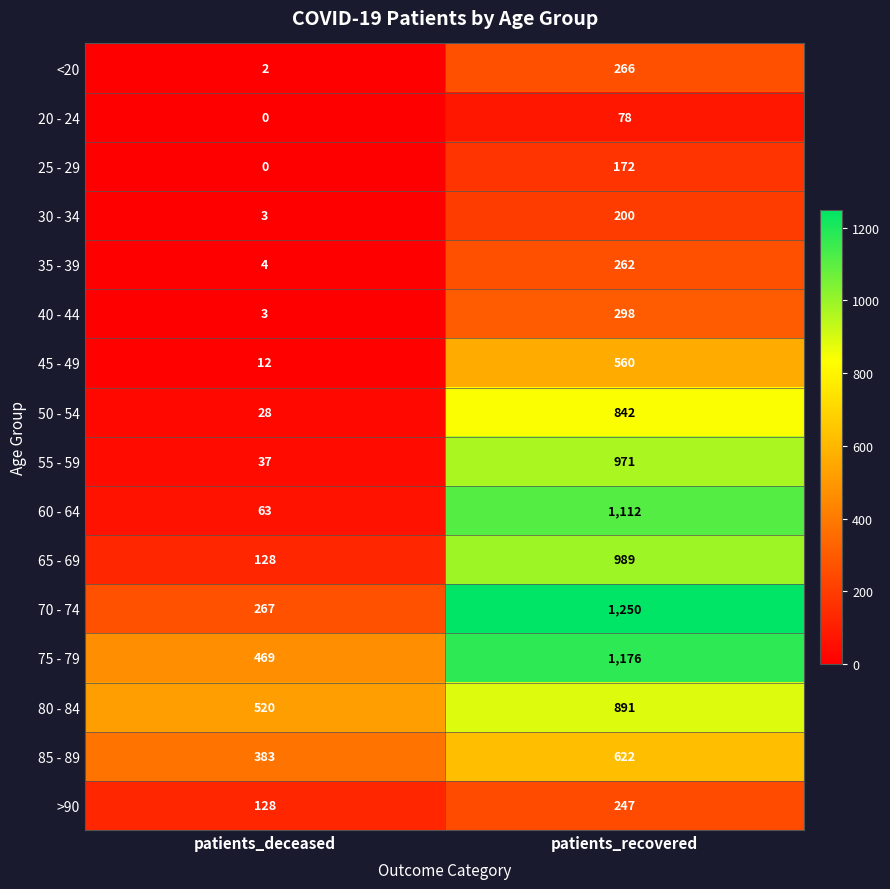

List the series in order of their peak value, highest first.

70 - 74, 75 - 79, 60 - 64, 65 - 69, 55 - 59, 80 - 84, 50 - 54, 85 - 89, 45 - 49, 40 - 44, <20, 35 - 39, >90, 30 - 34, 25 - 29, 20 - 24